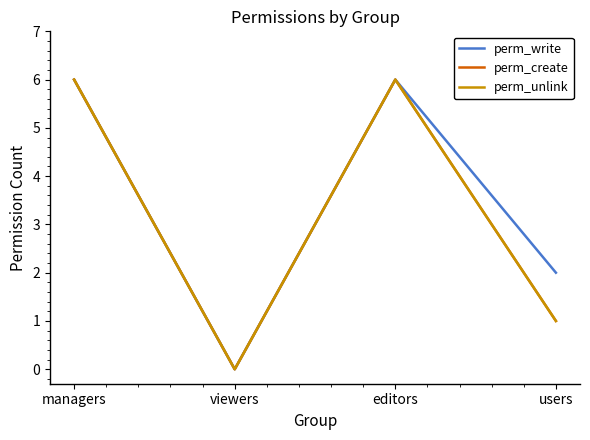

Which series changed the most between viewers and users?

perm_write